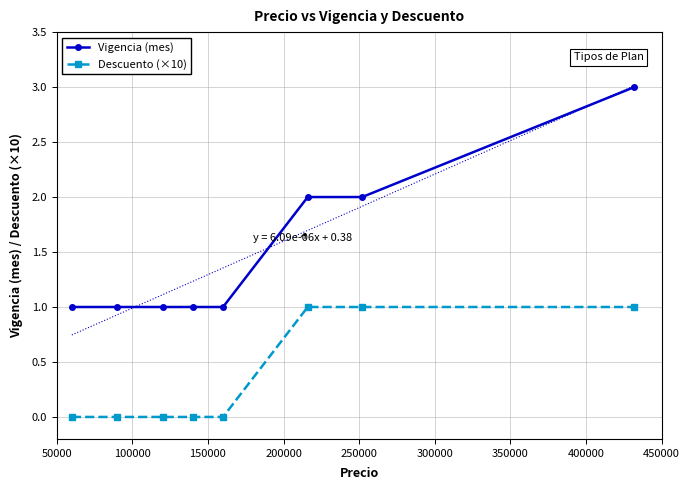

What is the maximum value for Vigencia (mes)?

3